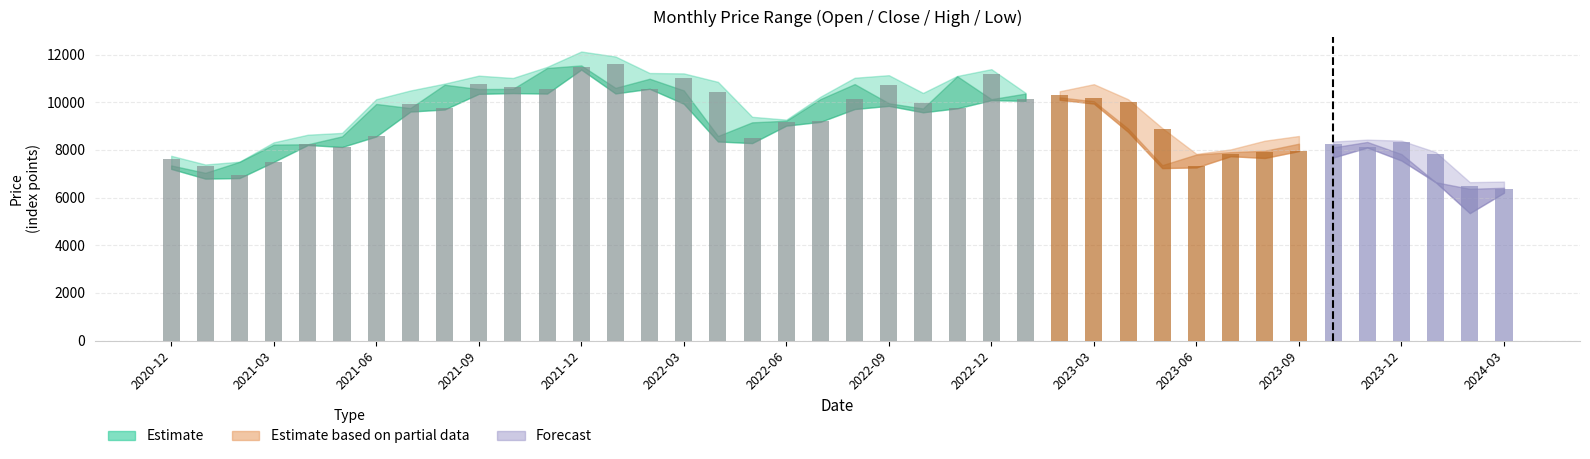

What is the smallest value displayed?

6367.4